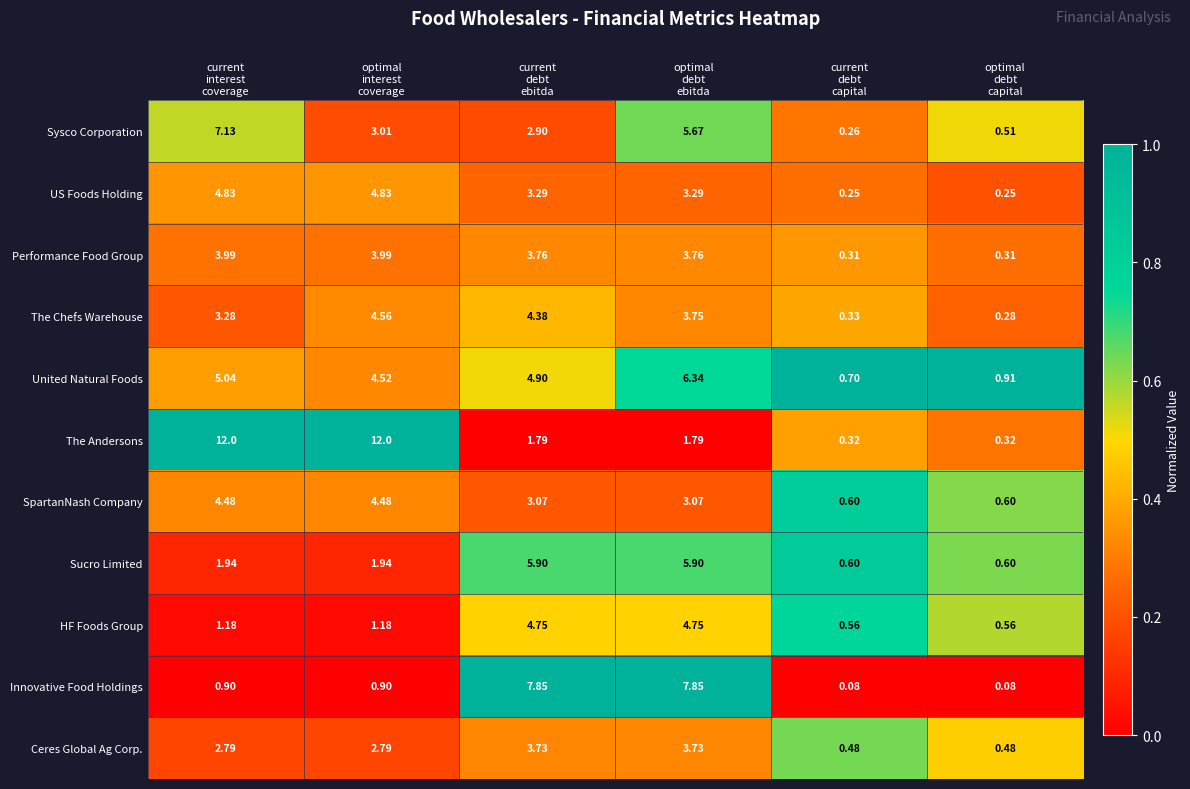

Which series has the largest total across all categories?

The Andersons